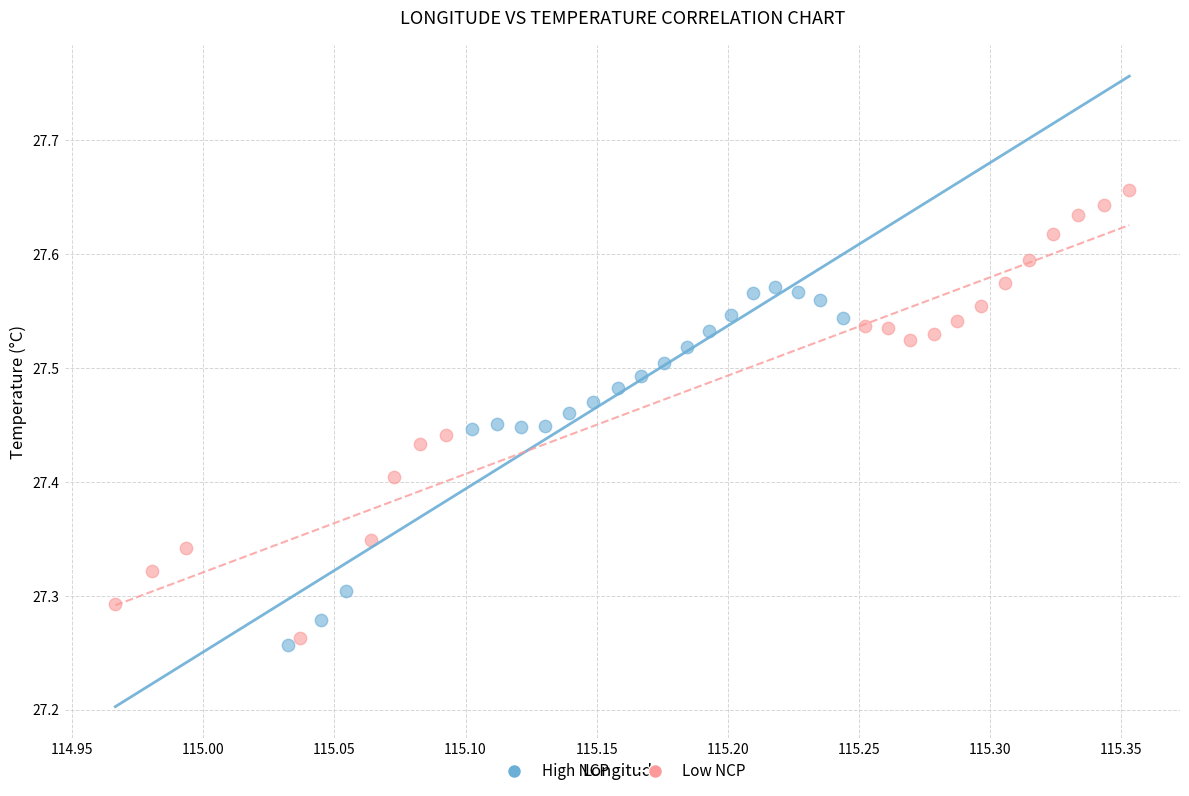

Which series has the largest Y range (max minus min)?

Low NCP